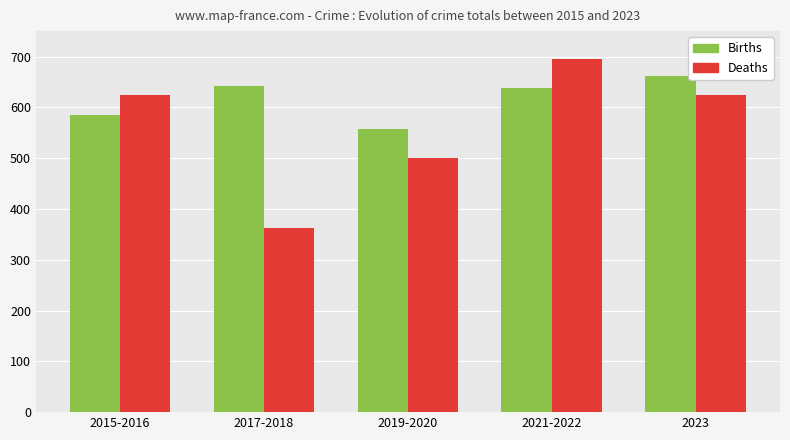

Is the value of Births at 2019-2020 greater than the value of Deaths at 2017-2018?

Yes